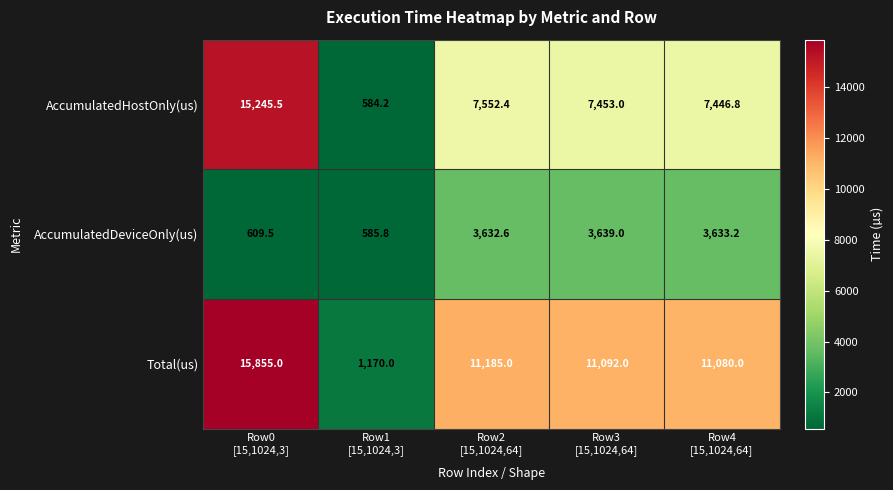

What is the difference between the maximum and minimum values in the Total(us) series?

14685.0